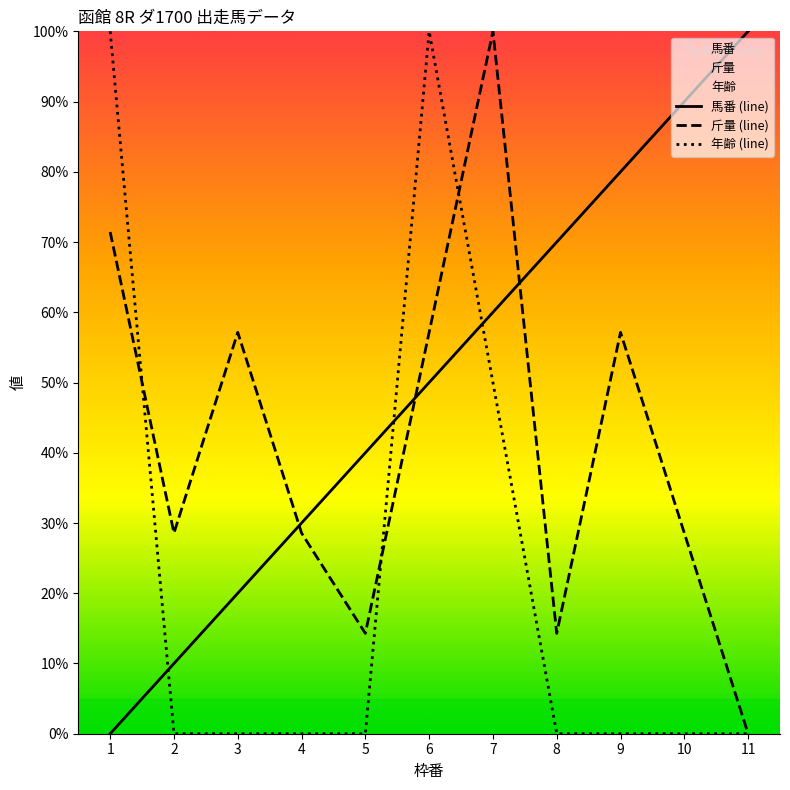

True or false: 馬番 (line) has more than 2 interior local peaks.

False